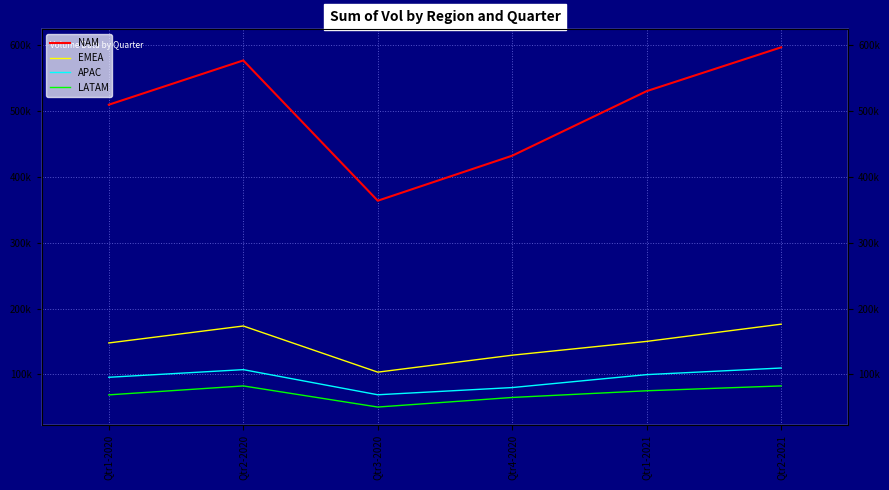

What is the greatest value displayed?

596502